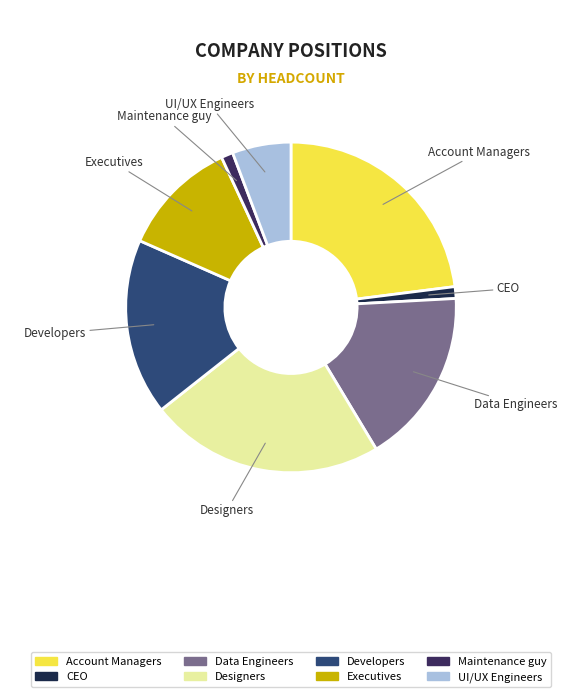

The Designers slice represents 23% of the pie. True or false?

True